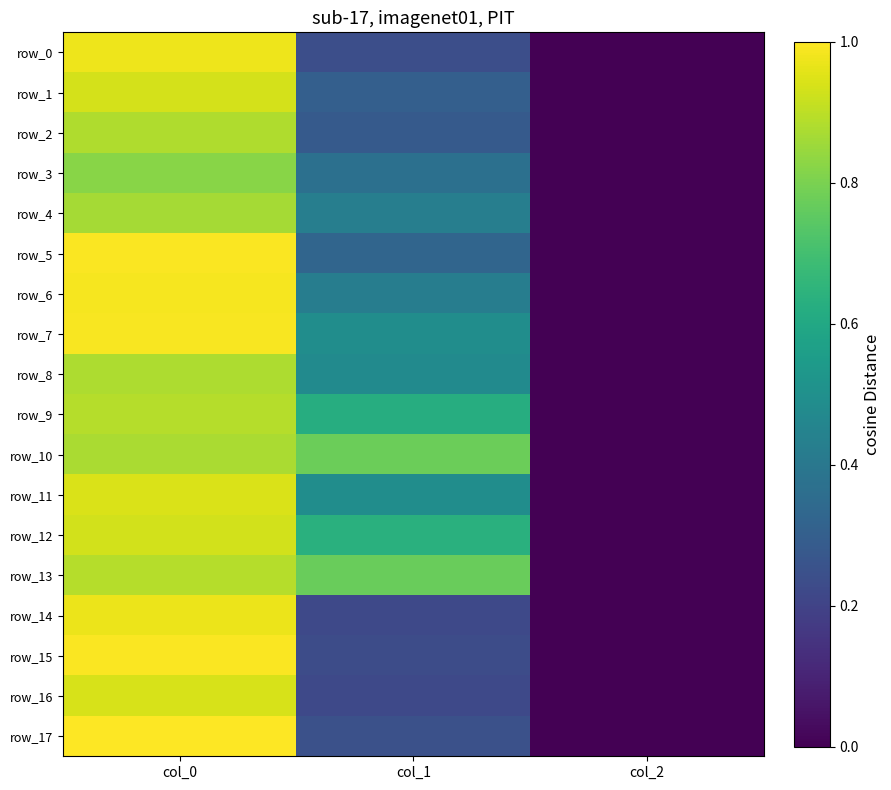

How many data points in row_14 are above 249?

2